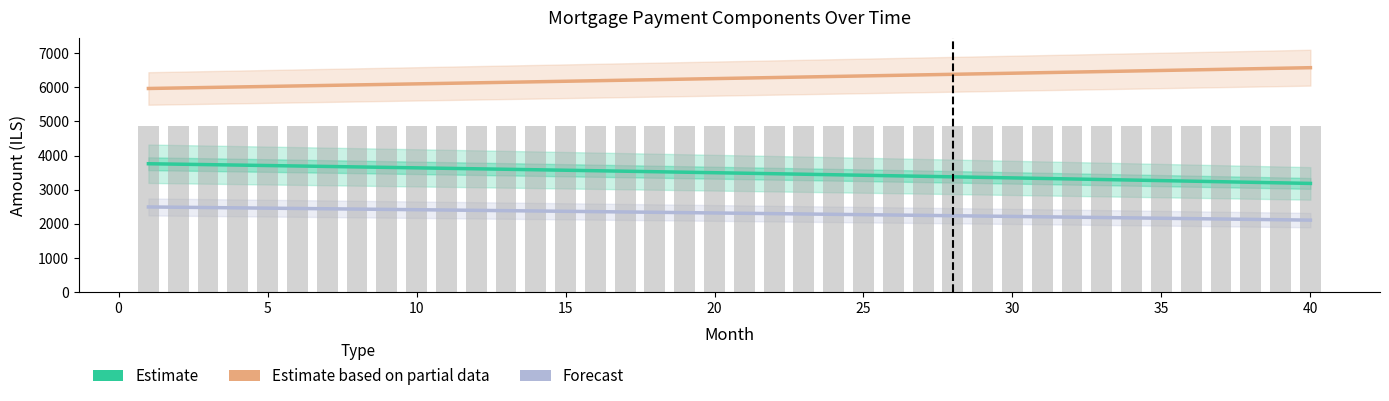

Which series has the largest total across all categories?

Estimate based on partial data